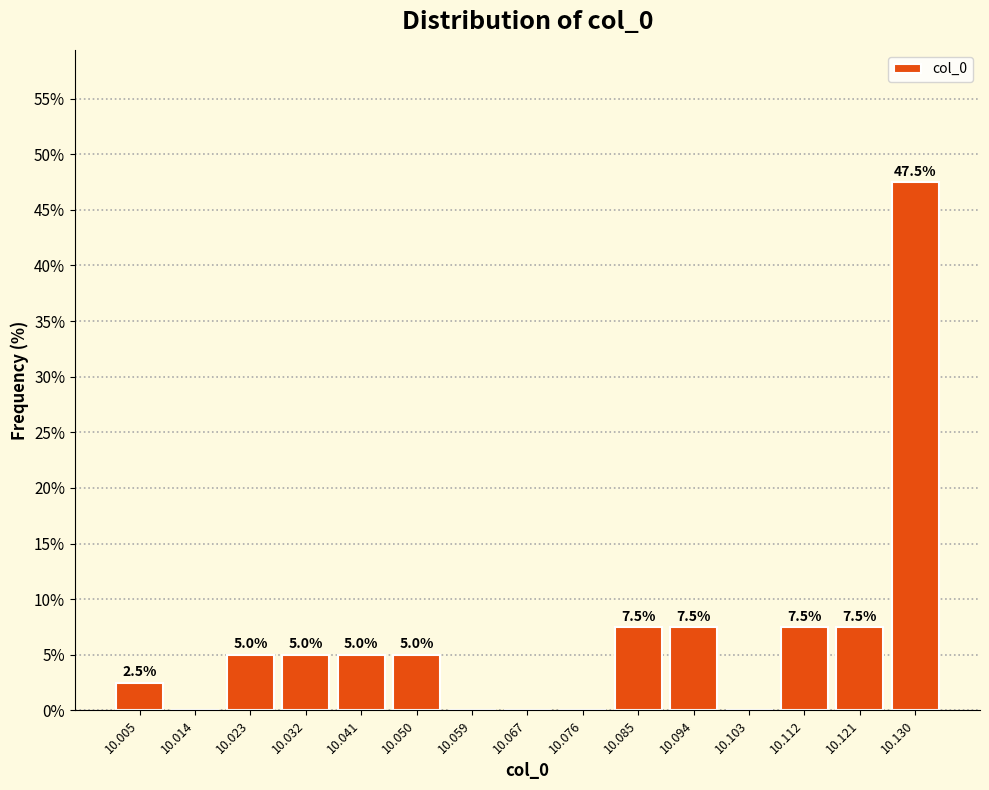

Which range on the x-axis has the tallest bar?

10.126 to 10.135